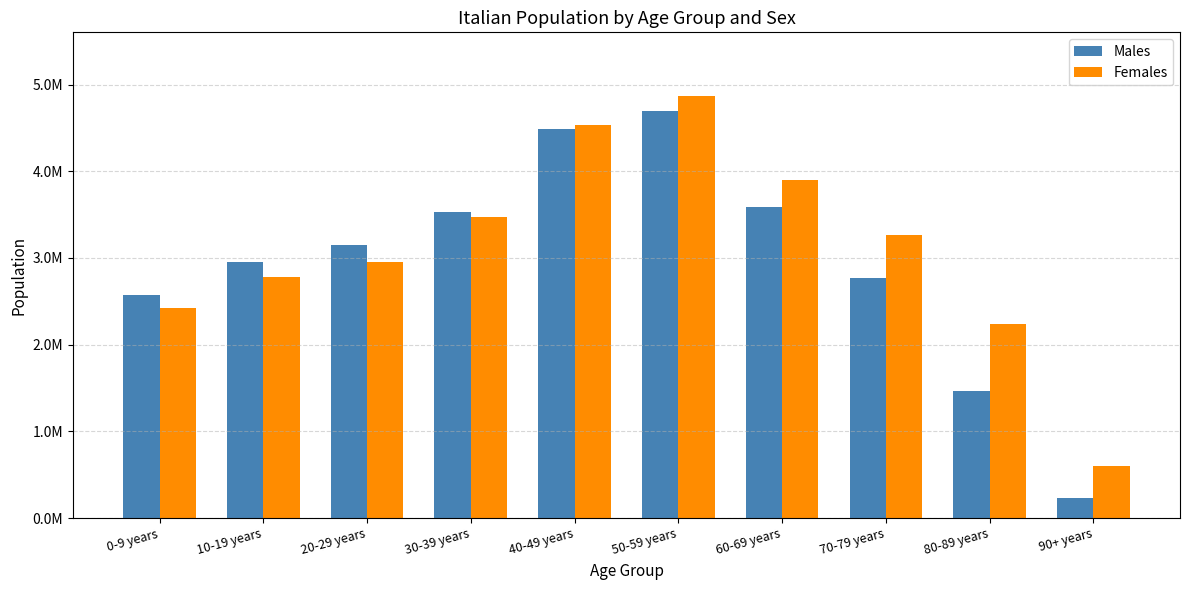

Which category has the highest value in the Males series?

50-59 years